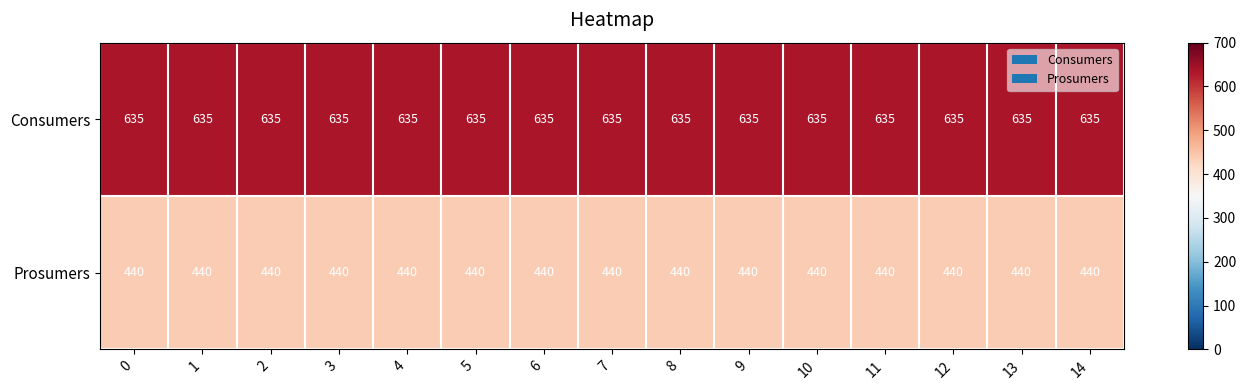

Count the number of categories in the chart.

15